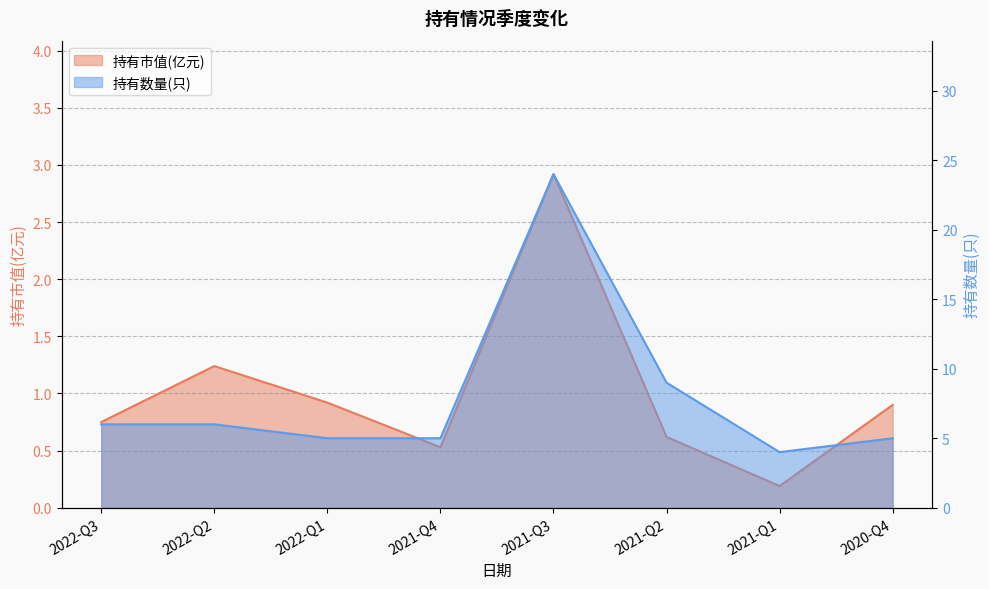

What is the difference between the maximum and second lowest values in the 持有市值(亿元) series?

2.4